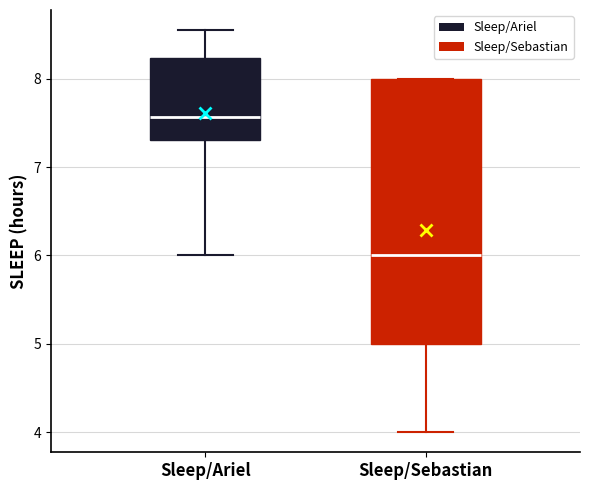

Reading left to right, transcribe this box plot: for each box, give where its median line is, the range the box spans, and where its two whiskers end, as read against the y-axis. The values are not printed on the chart, so give them approximately, as read against the axis.

Sleep/Ariel: median 7.6, box 7.3 to 8.2, whiskers 6.0 to 8.6
Sleep/Sebastian: median 6.0, box 5.0 to 8.0, whiskers 4.0 to 8.0